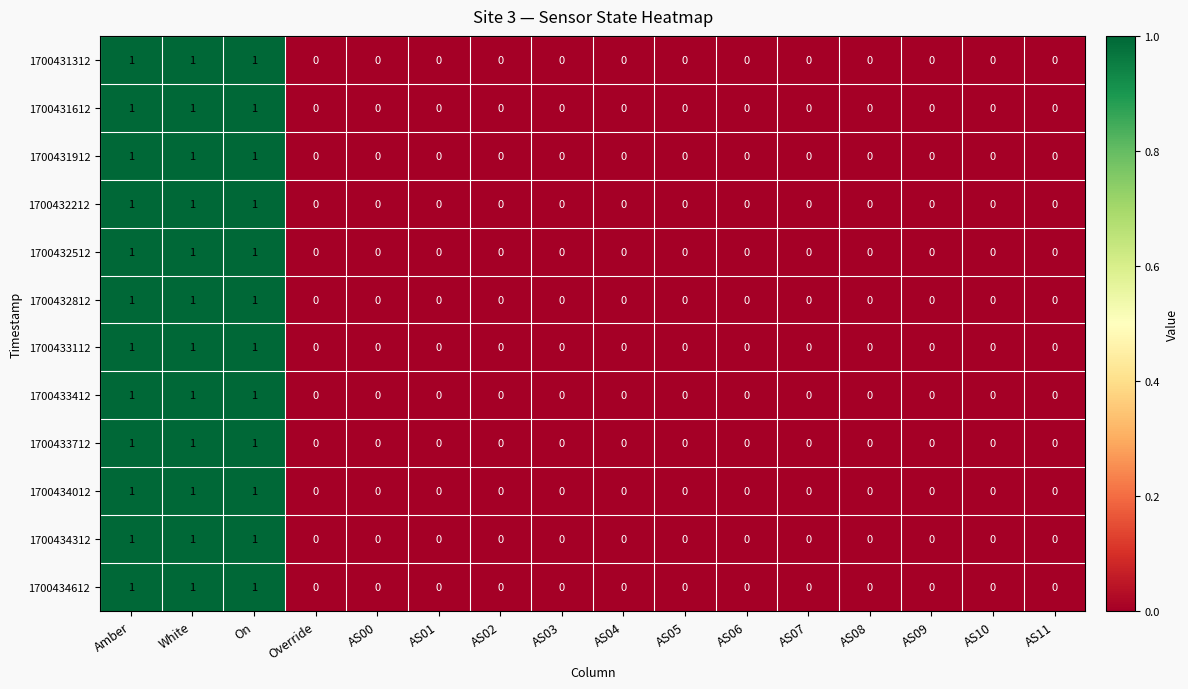

What is the sum of all 1700433712 values?

3